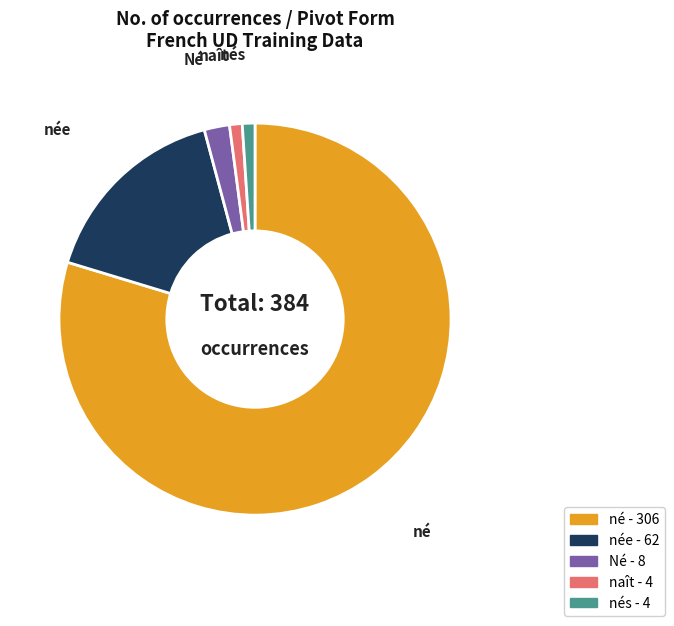

Is there any slice that represents more than half of the pie?

Yes